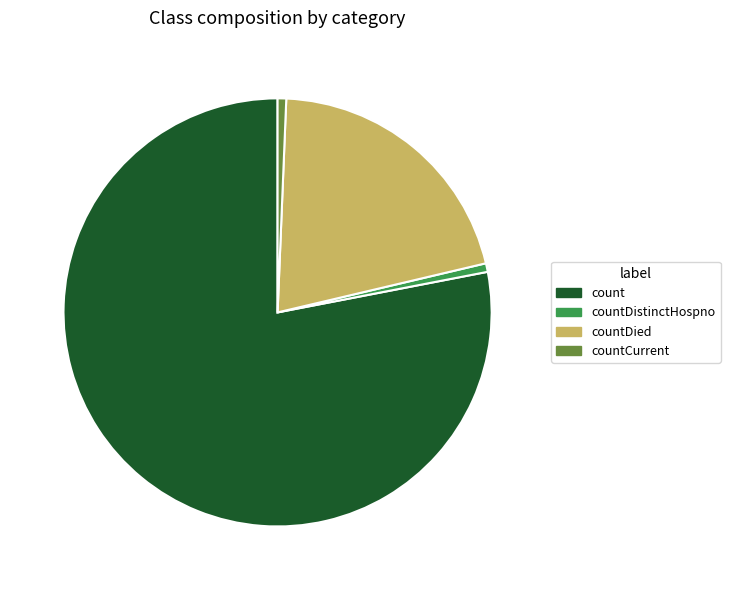

Which category has the biggest portion of the pie?

count